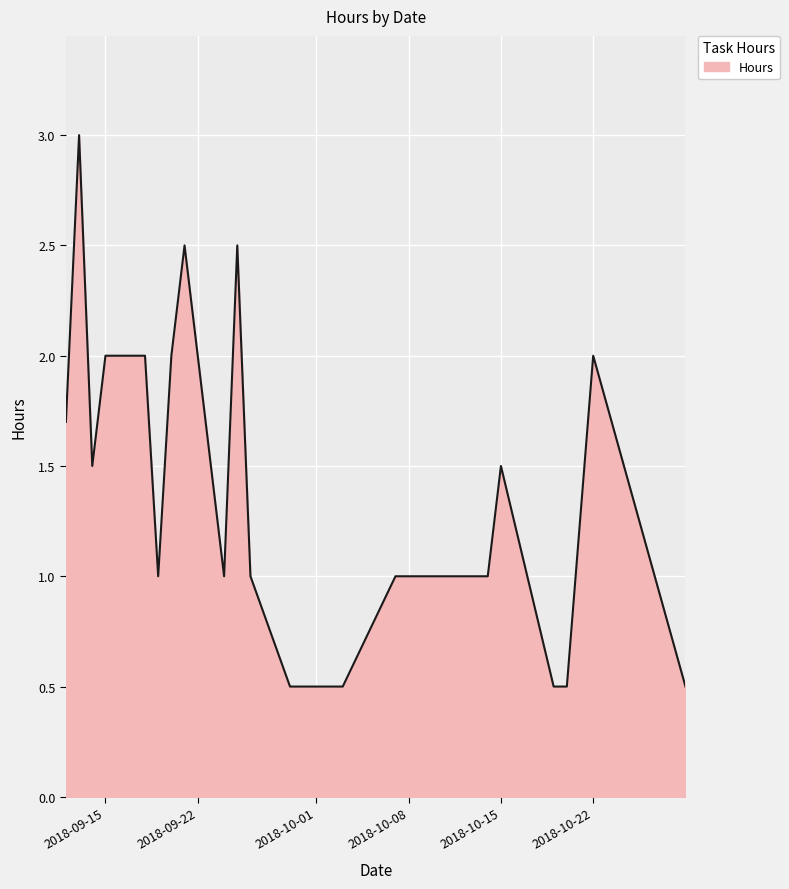

What is the difference between the maximum and minimum values?

2.5